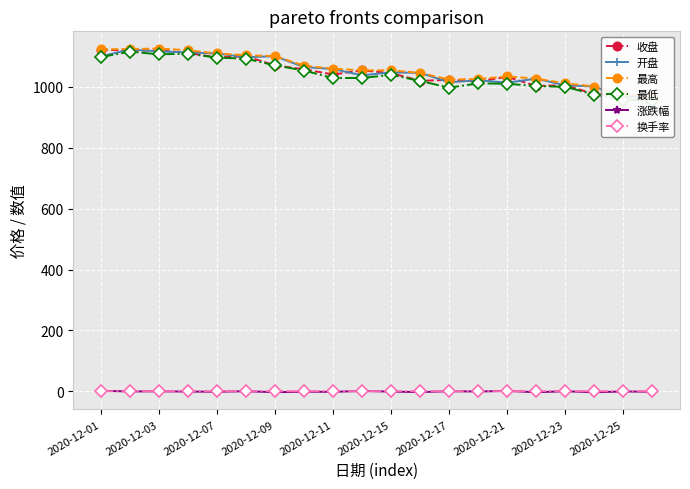

True or false: 涨跌幅 has more than 0 points higher than both neighbors.

True